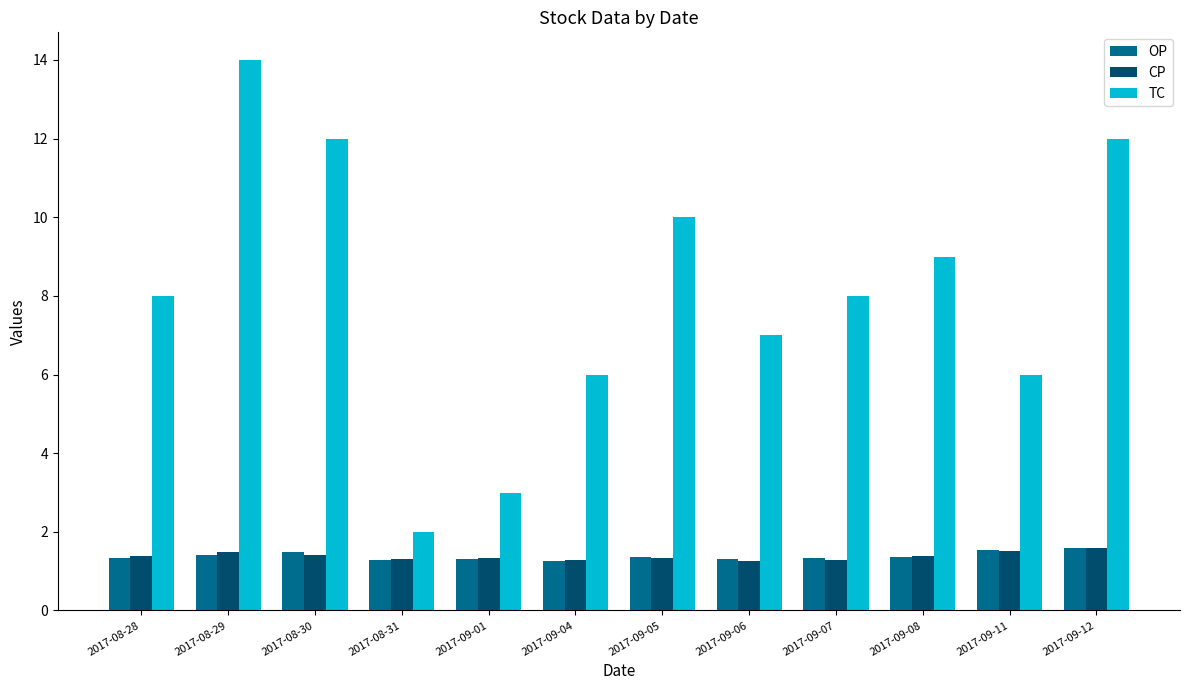

What position from the left is 2017-08-28?

1